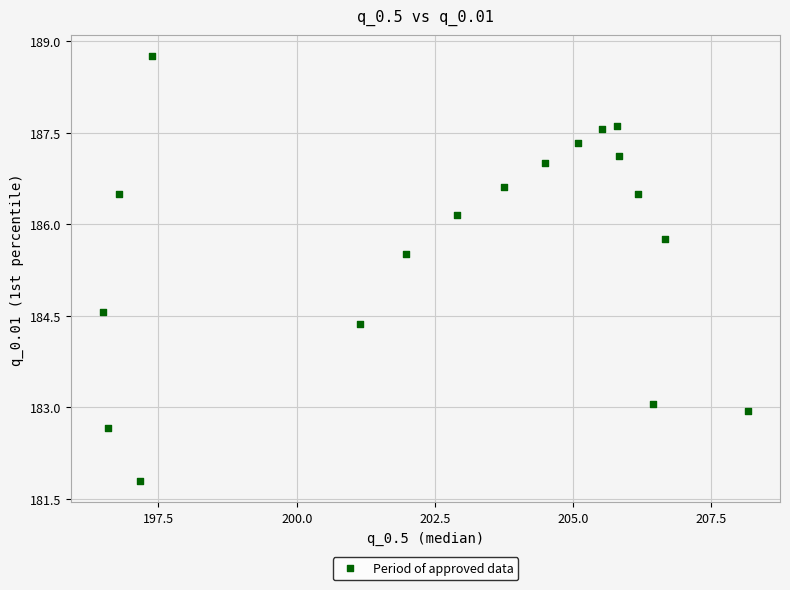

What is the range of X values (max minus min)?

11.7